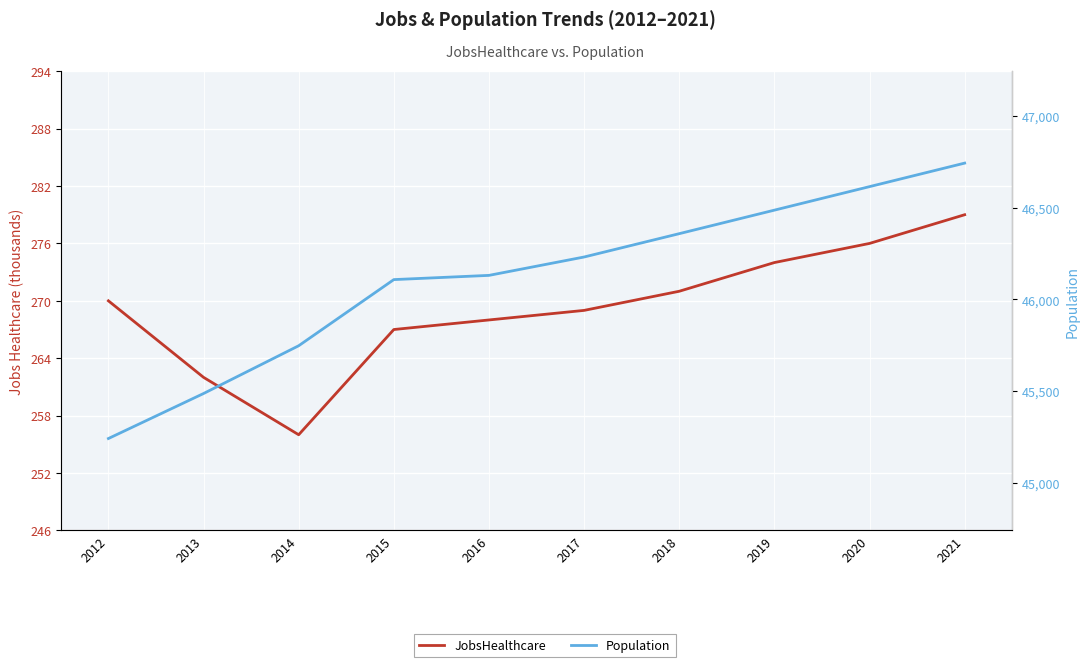

What is the maximum value shown in the chart?

46742